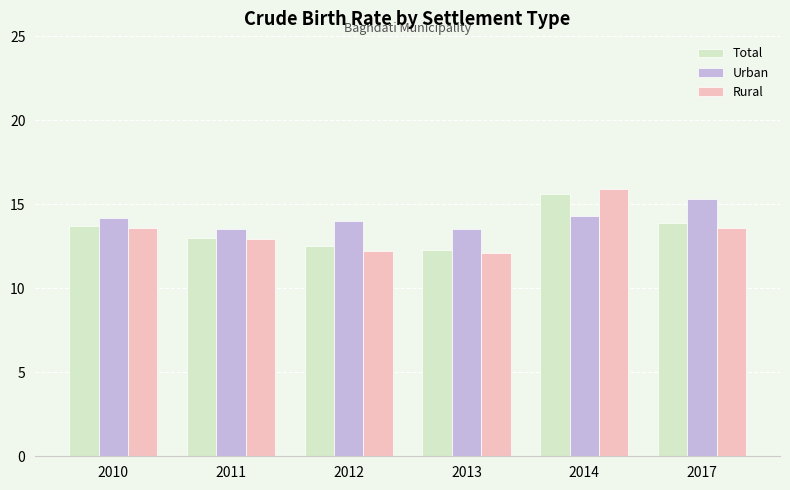

At which category is the sum across all series the highest?

2014